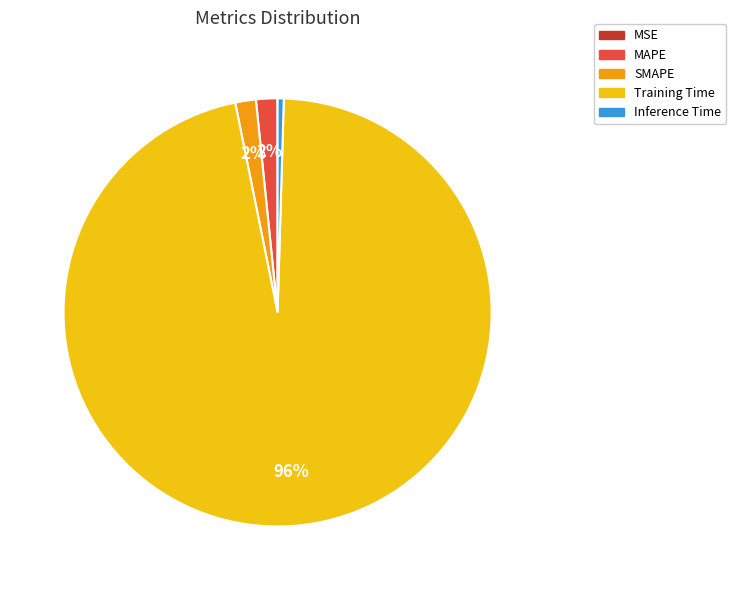

Is it true that MAPE is 2% of the pie?

True